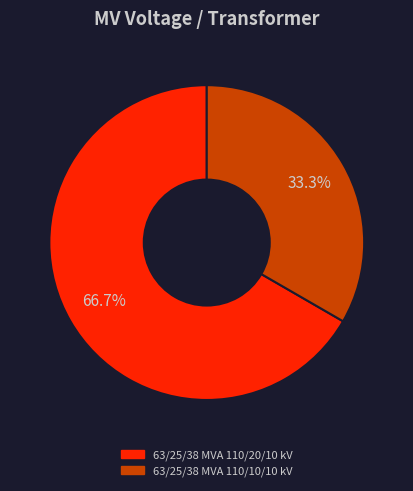

Between 63/25/38 MVA 110/10/10 kV and 63/25/38 MVA 110/20/10 kV, which is larger?

63/25/38 MVA 110/20/10 kV